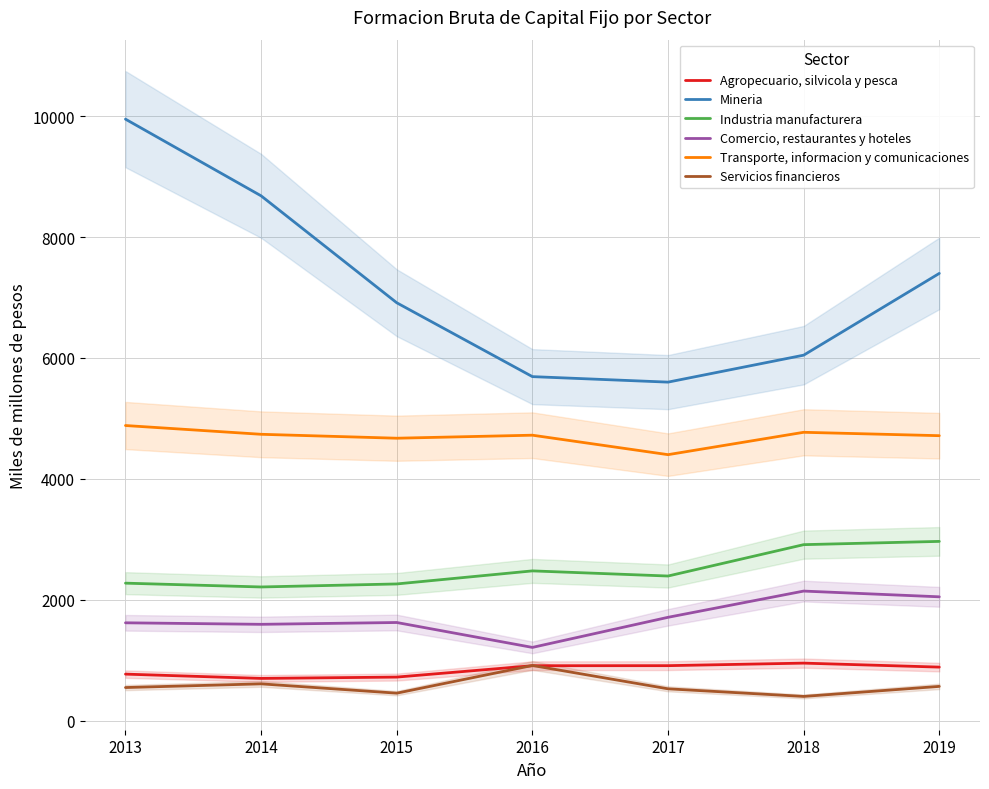

Reading right to left, list all the values displayed in this chart.

Agropecuario, silvicola y pesca: 2019=884	2018=950	2017=908	2016=907	2015=719	2014=697	2013=768
Mineria: 2019=7398	2018=6045	2017=5599	2016=5690	2015=6912	2014=8681	2013=9950
Industria manufacturera: 2019=2964	2018=2910	2017=2391	2016=2476	2015=2260	2014=2210	2013=2273
Comercio, restaurantes y hoteles: 2019=2047	2018=2142	2017=1708	2016=1210	2015=1622	2014=1592	2013=1617
Transporte, informacion y comunicaciones: 2019=4713	2018=4769	2017=4399	2016=4721	2015=4671	2014=4736	2013=4881
Servicios financieros: 2019=565	2018=399	2017=525	2016=911	2015=453	2014=607	2013=546